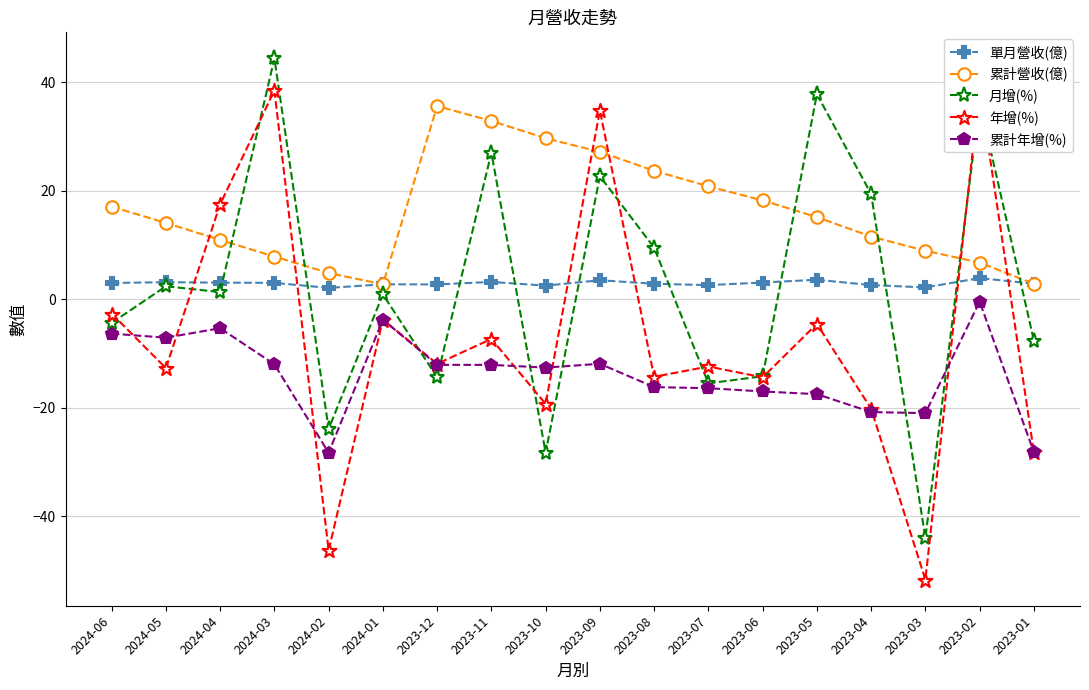

Reading right to left, transcribe all the data shown in this chart.

單月營收(億): 2023-01=2.9	2023-02=3.9	2023-03=2.2	2023-04=2.6	2023-05=3.6	2023-06=3.1	2023-07=2.6	2023-08=2.9	2023-09=3.5	2023-10=2.5	2023-11=3.2	2023-12=2.7	2024-01=2.8	2024-02=2.1	2024-03=3.0	2024-04=3.1	2024-05=3.1	2024-06=3.0
累計營收(億): 2023-01=2.9	2023-02=6.8	2023-03=8.9	2023-04=11.6	2023-05=15.1	2023-06=18.2	2023-07=20.8	2023-08=23.7	2023-09=27.2	2023-10=29.7	2023-11=32.9	2023-12=35.6	2024-01=2.8	2024-02=4.8	2024-03=7.9	2024-04=10.9	2024-05=14.1	2024-06=17.1
月增(%): 2023-01=-7.6	2023-02=36.4	2023-03=-44.0	2023-04=19.4	2023-05=37.8	2023-06=-14.2	2023-07=-15.5	2023-08=9.5	2023-09=22.7	2023-10=-28.3	2023-11=27.0	2023-12=-14.4	2024-01=0.9	2024-02=-23.9	2024-03=44.4	2024-04=1.3	2024-05=2.4	2024-06=-4.4
年增(%): 2023-01=-28.2	2023-02=38.9	2023-03=-51.7	2023-04=-20.2	2023-05=-4.5	2023-06=-14.4	2023-07=-12.4	2023-08=-14.3	2023-09=34.8	2023-10=-19.3	2023-11=-7.3	2023-12=-11.9	2024-01=-3.8	2024-02=-46.3	2024-03=38.5	2024-04=17.5	2024-05=-12.7	2024-06=-2.6
累計年增(%): 2023-01=-28.2	2023-02=-0.5	2023-03=-21.0	2023-04=-20.8	2023-05=-17.5	2023-06=-17.0	2023-07=-16.4	2023-08=-16.2	2023-09=-11.9	2023-10=-12.6	2023-11=-12.1	2023-12=-12.1	2024-01=-3.8	2024-02=-28.3	2024-03=-12.0	2024-04=-5.3	2024-05=-7.1	2024-06=-6.3